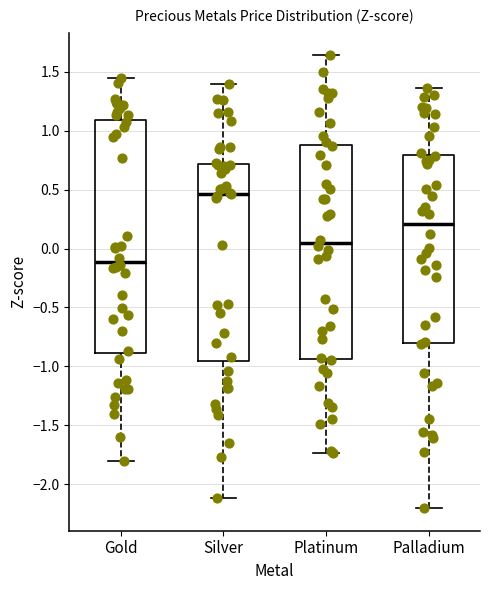

Where does the upper whisker of the box for Silver end on the y-axis? The values are not printed on the chart, so give them approximately, as read against the axis.

1.40